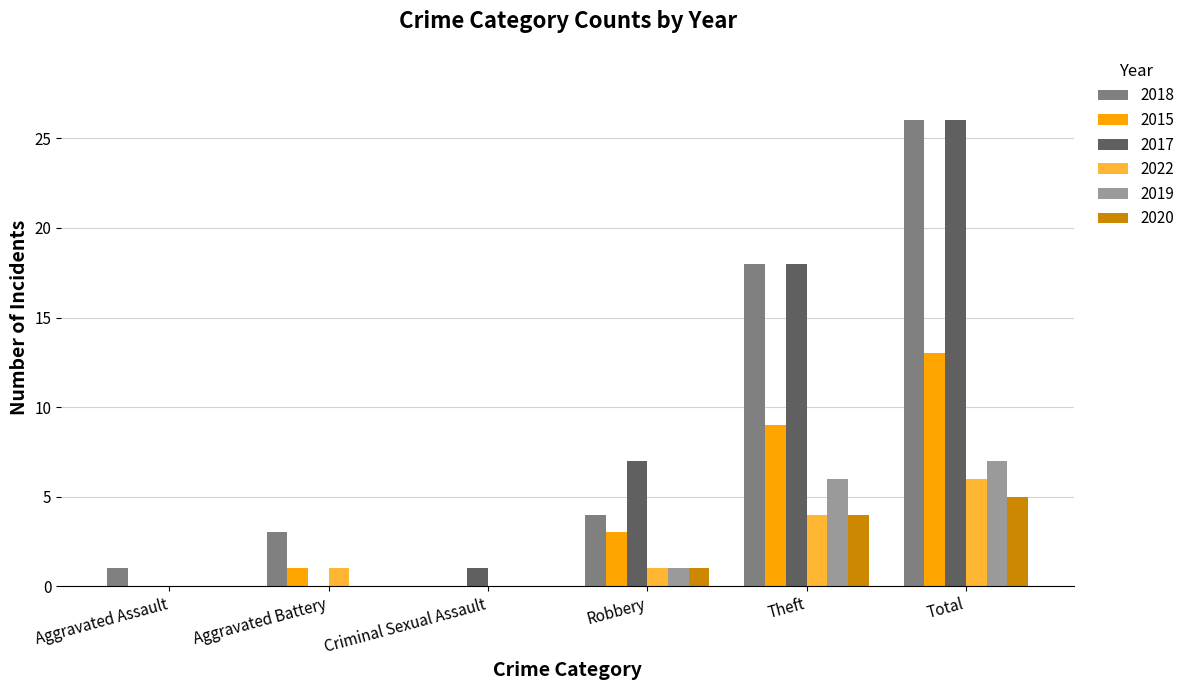

What are all the series names shown in the legend?

2018, 2015, 2017, 2022, 2019, 2020